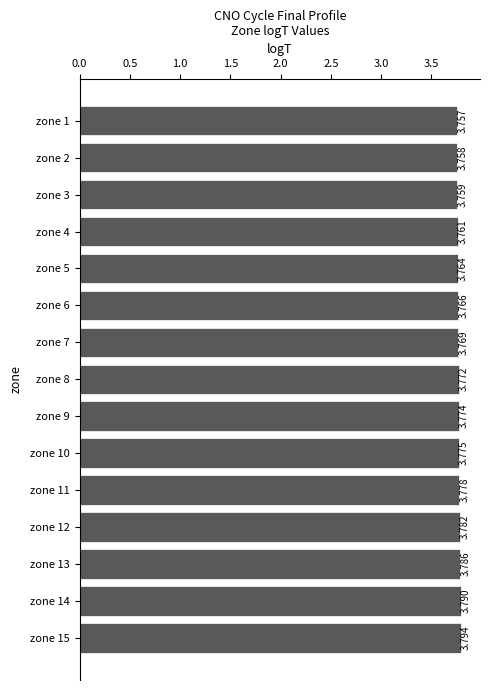

How many data points does each series have?

15